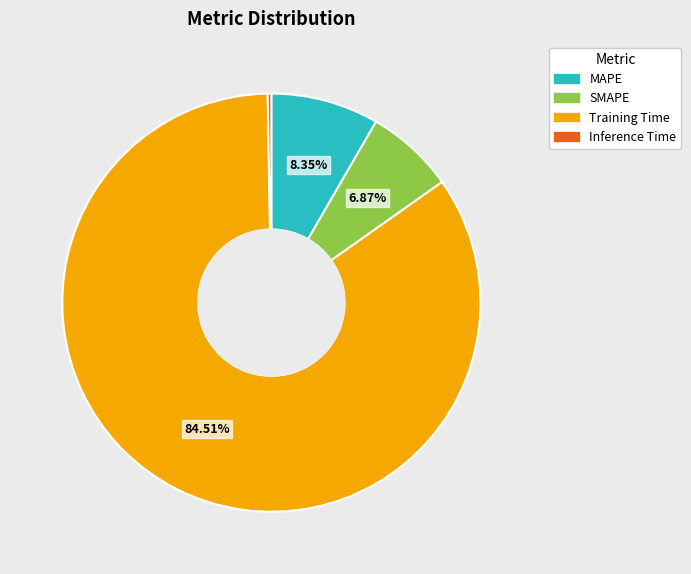

Which category has the biggest portion of the pie?

Training Time